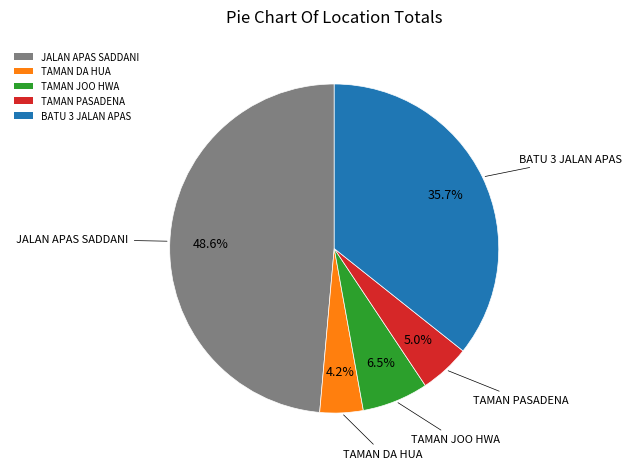

Count the number of slices in the pie.

5